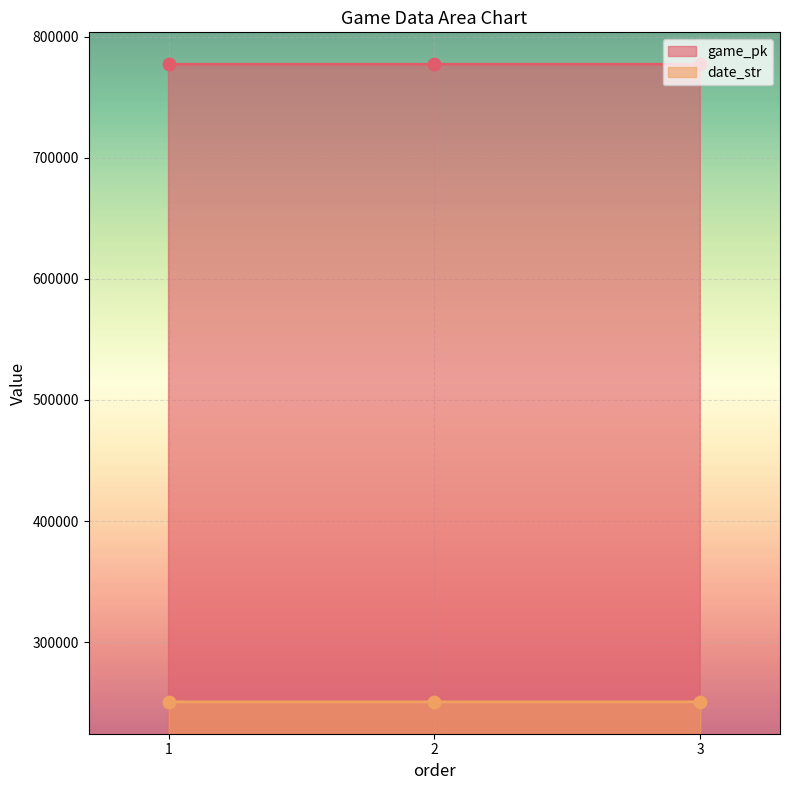

Is the value of date_str at 2 greater than the value of game_pk at 2?

No